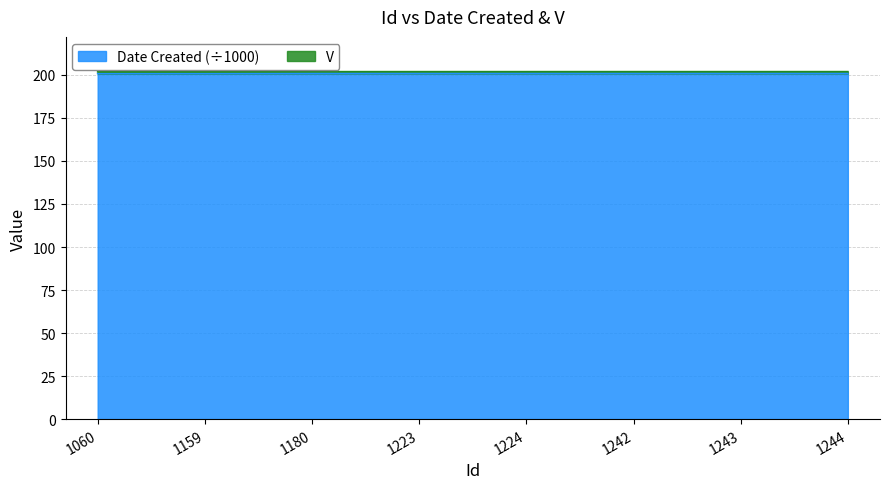

True or false: Date Created (÷1000) has a value of 200.9 at 1224.

True